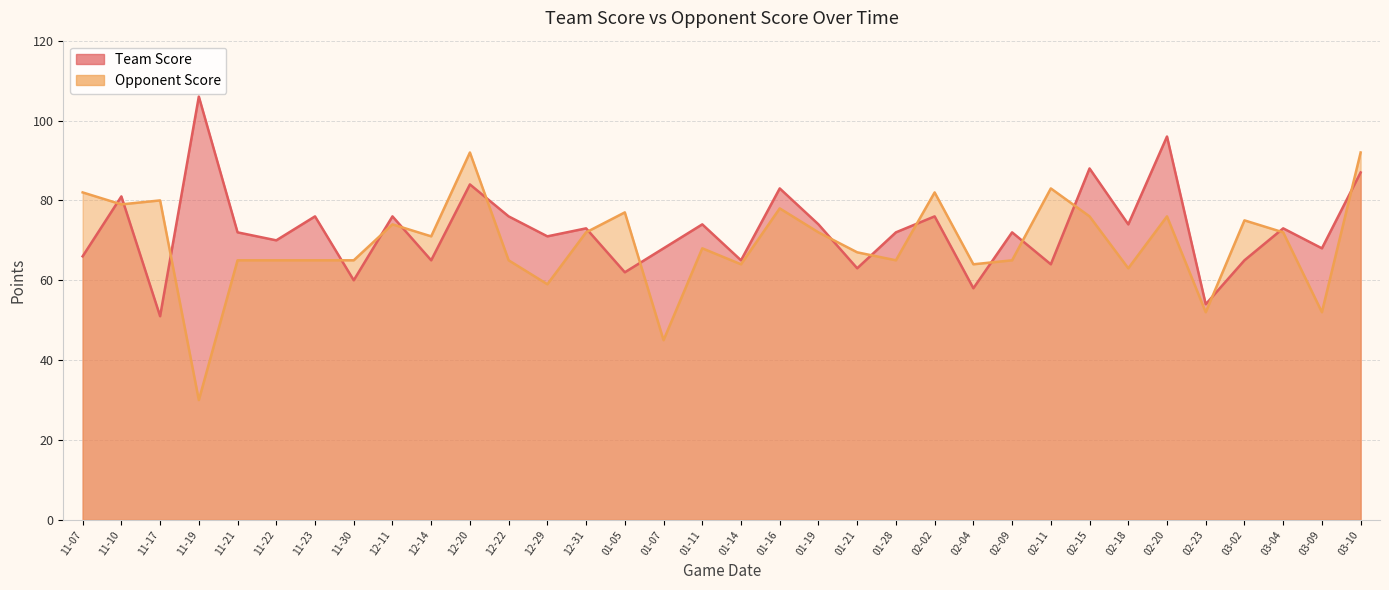

Between which two adjacent categories do Team Score and Opponent Score first intersect?

11-07 and 11-10